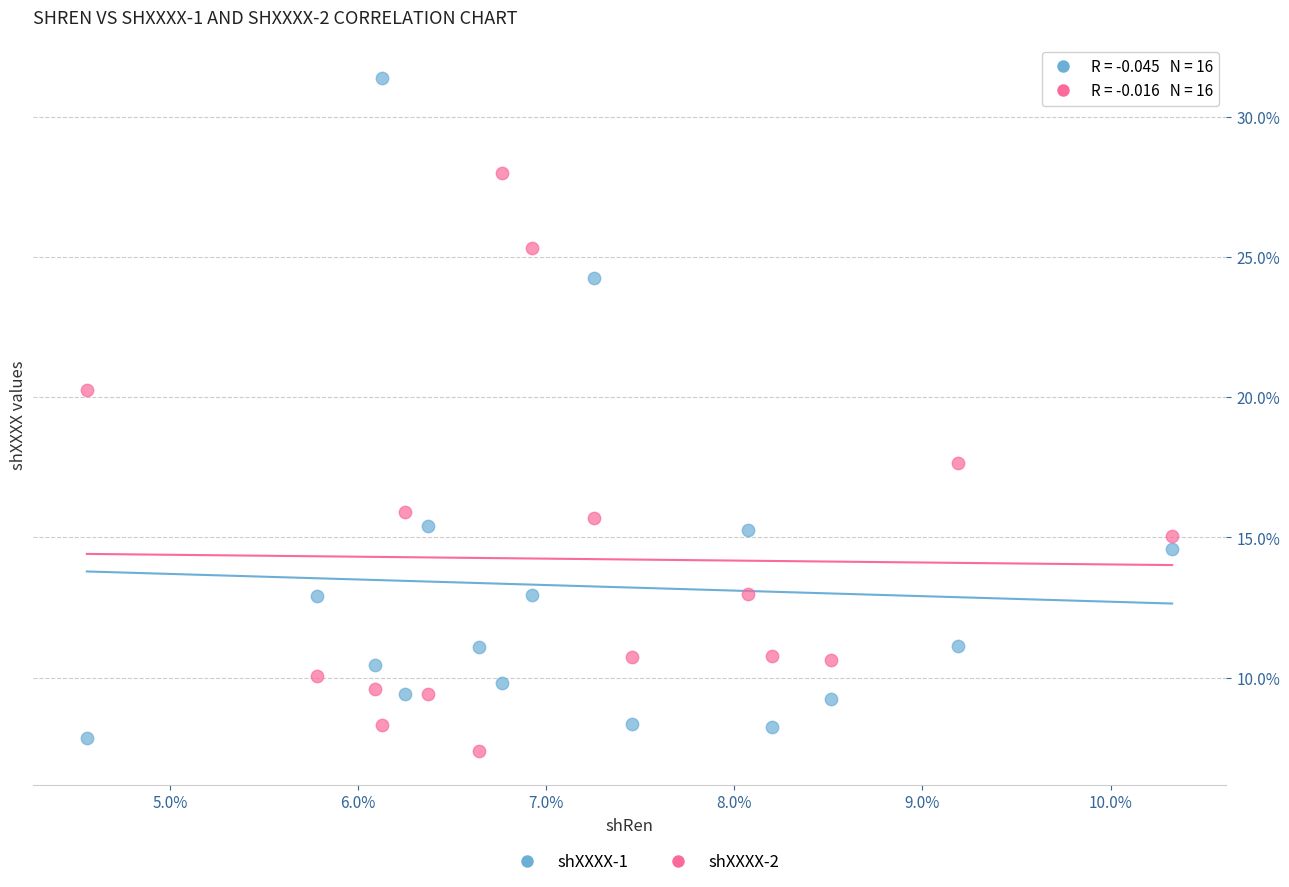

Which series reaches the minimum Y coordinate?

shXXXX-2